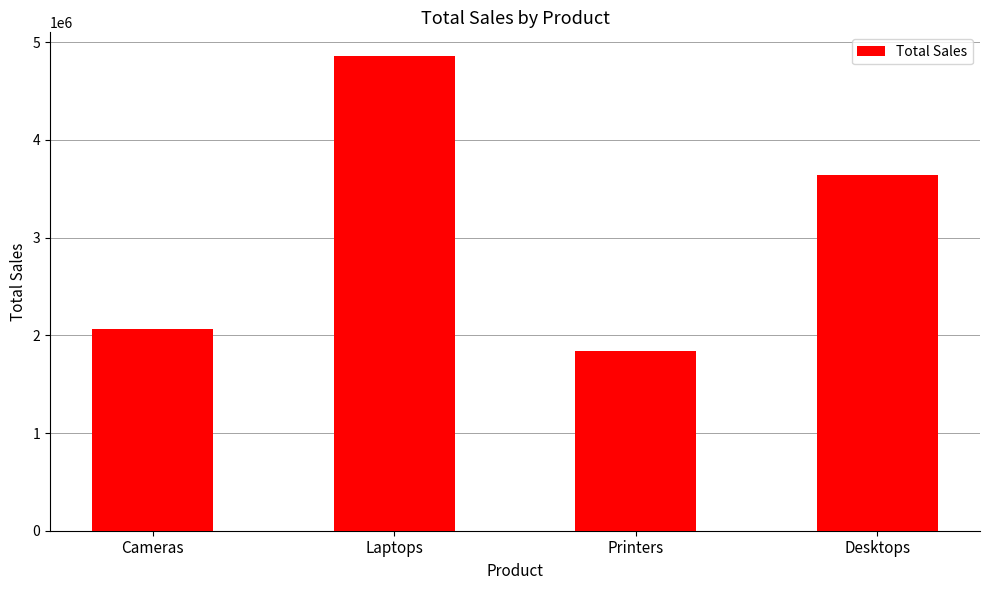

Where does the data first go above 3637464?

Laptops